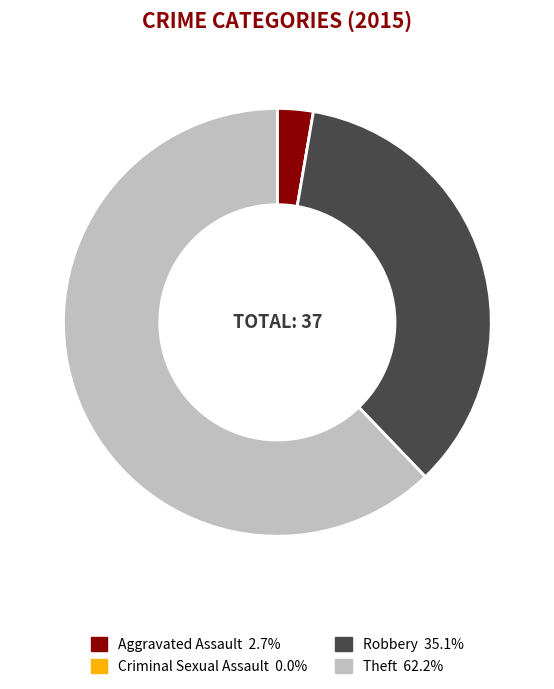

True or false: Robbery accounts for 35% of the total.

True